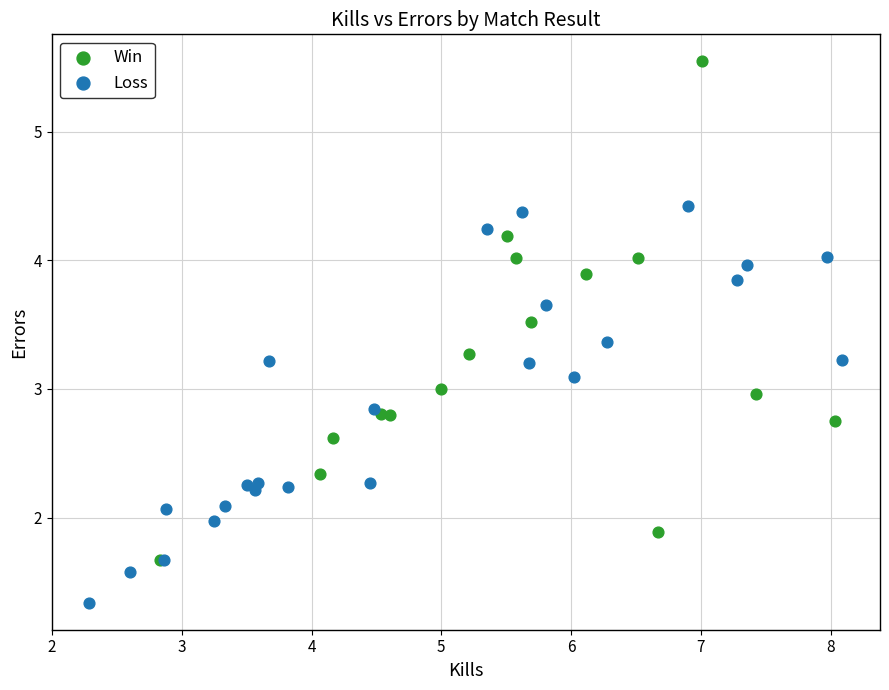

Which series has the widest spread of Y values?

Win